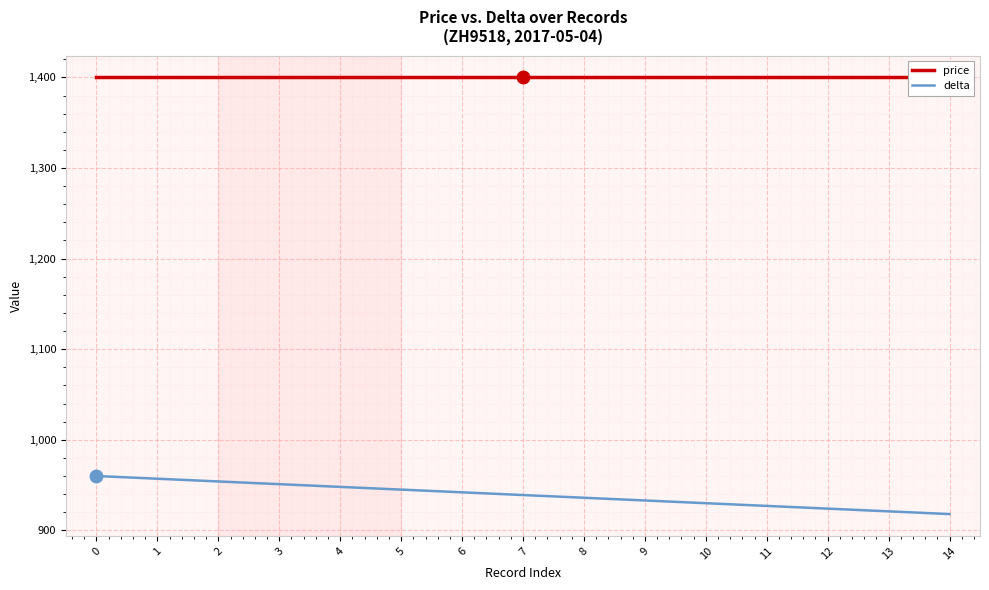

The value of price at 1 is 628. True or false?

False